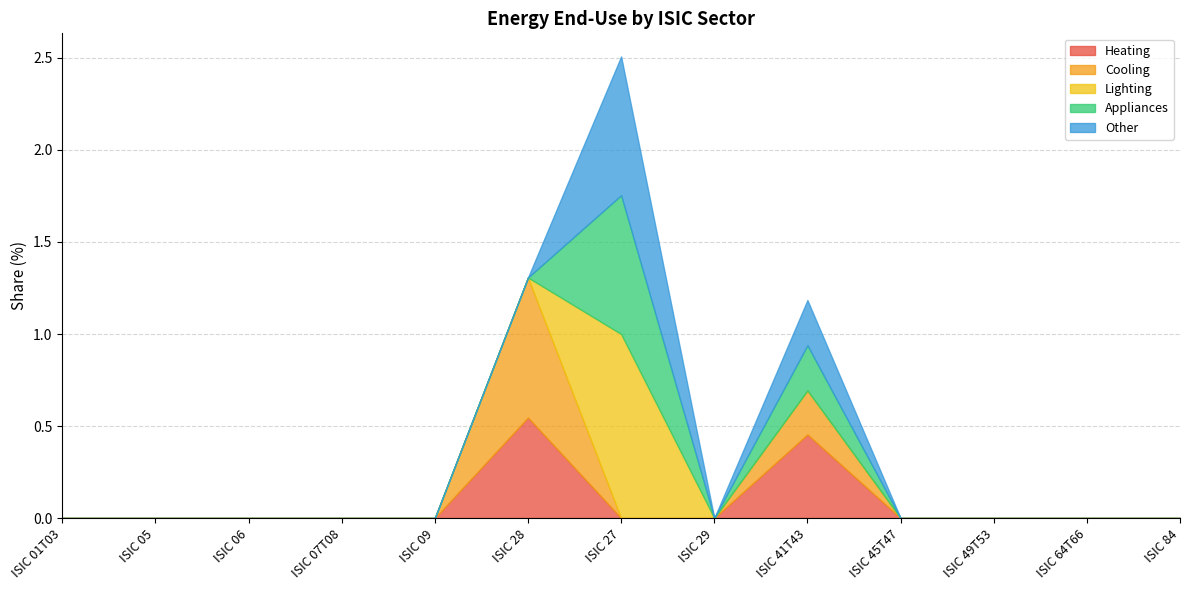

Which series changed the most between ISIC 01T03 and ISIC 06?

Heating